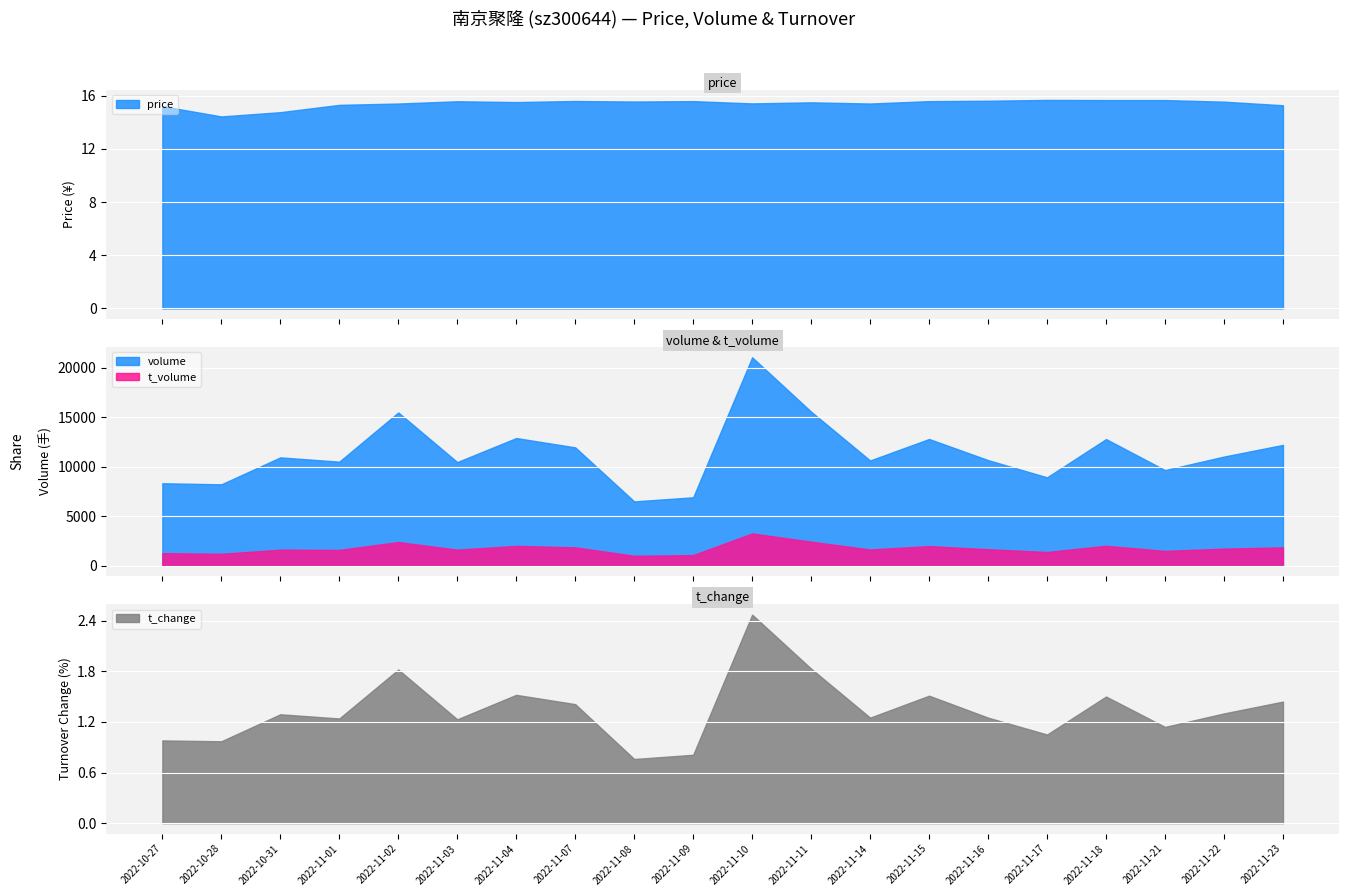

How many data points in t_change are above 1?

16